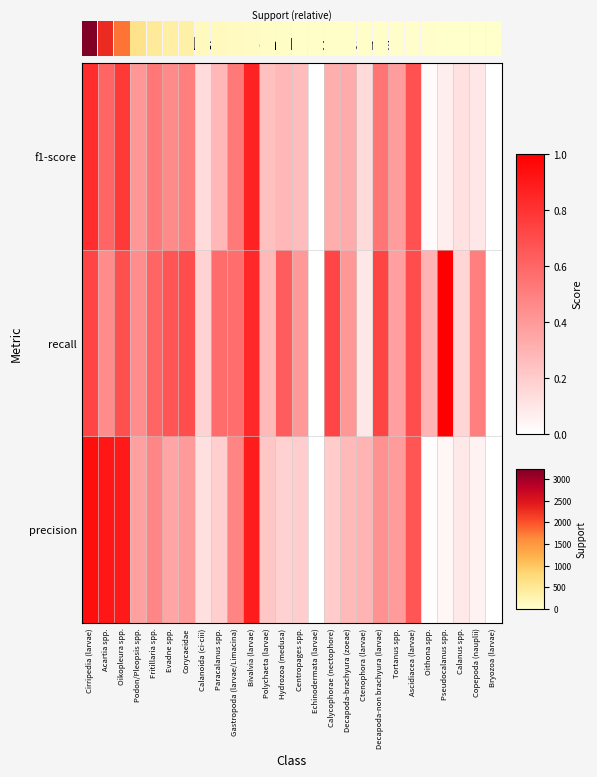

The value of recall at Pseudocalanus spp. is 1.4. True or false?

False